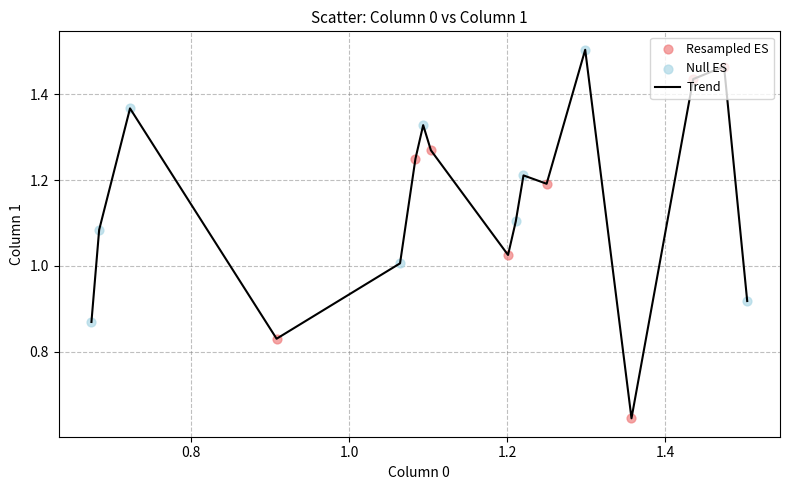

How many lines are shown in the chart?

1